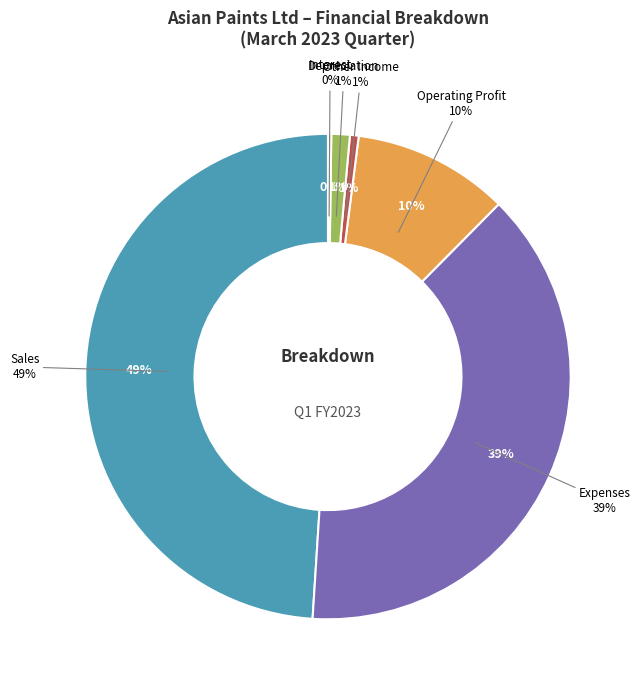

Which has a higher value, Interest or Other Income?

Other Income